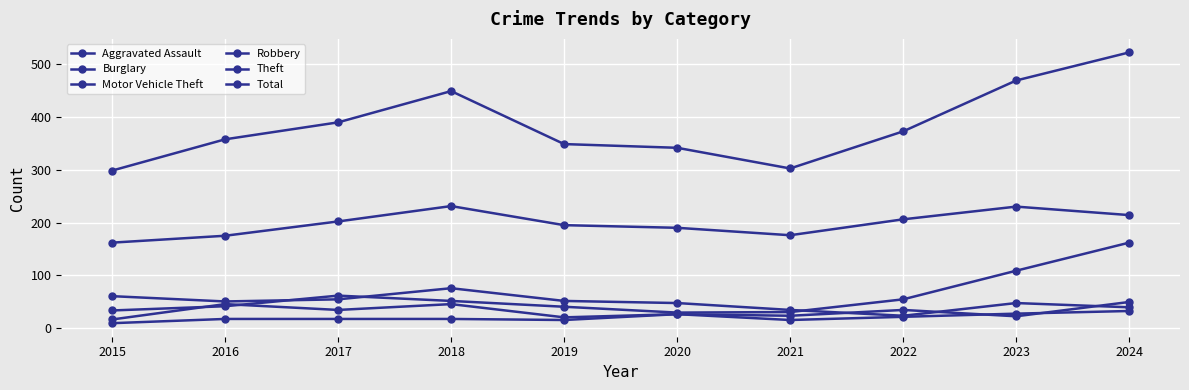

How many lines are shown in the chart?

6